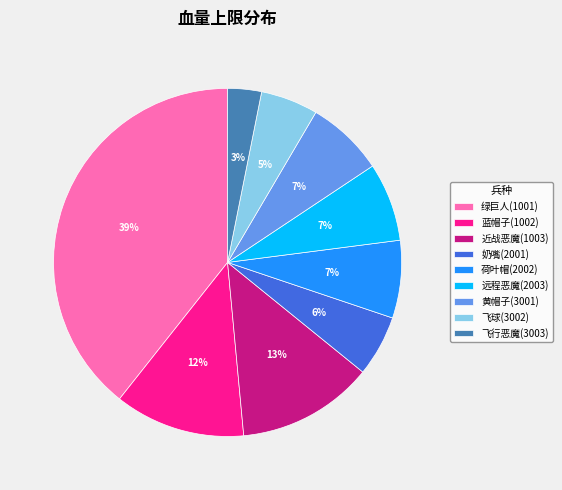

Is there any slice that represents more than half of the pie?

No